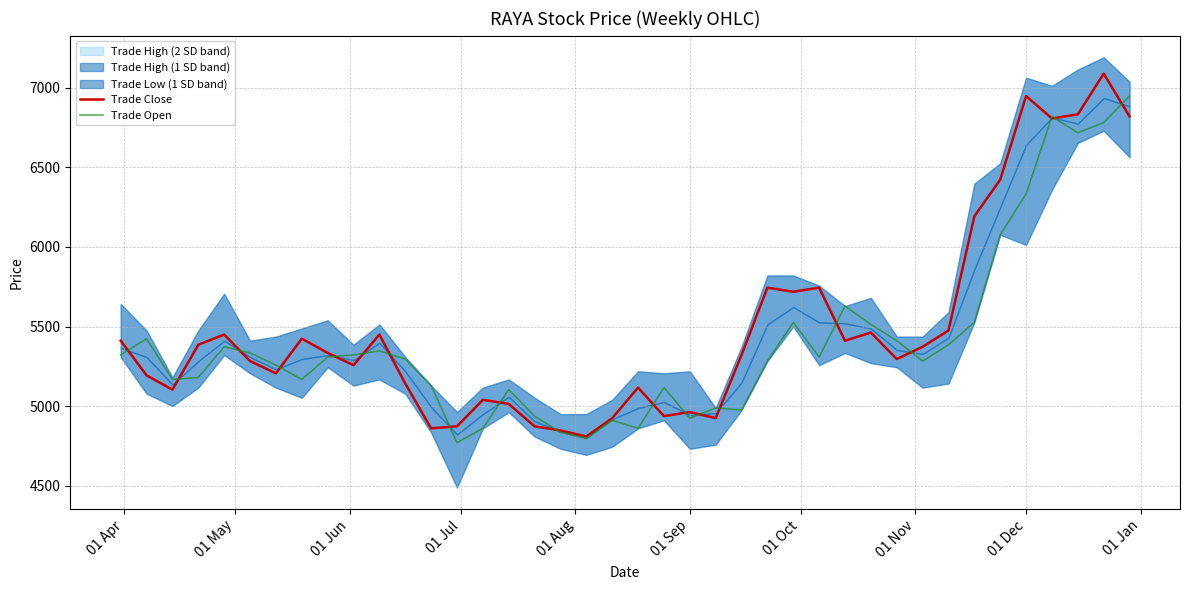

What is the highest value of the Trade Open series?

6946.7